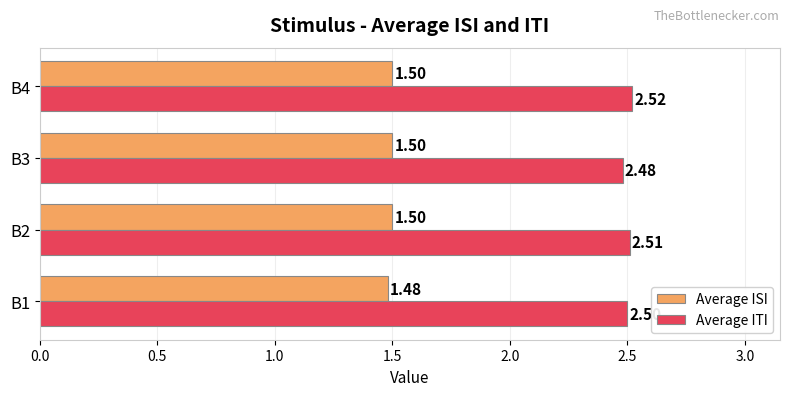

Is the value of Average ITI at B2 greater than the value of Average ISI at B4?

Yes